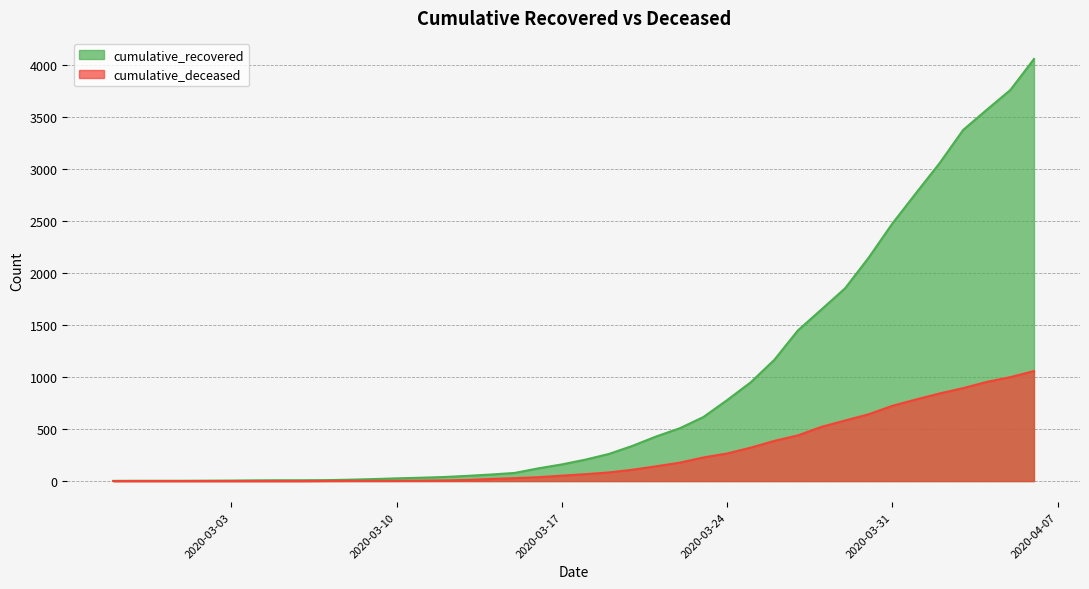

What is the average value of the cumulative_recovered series?

902